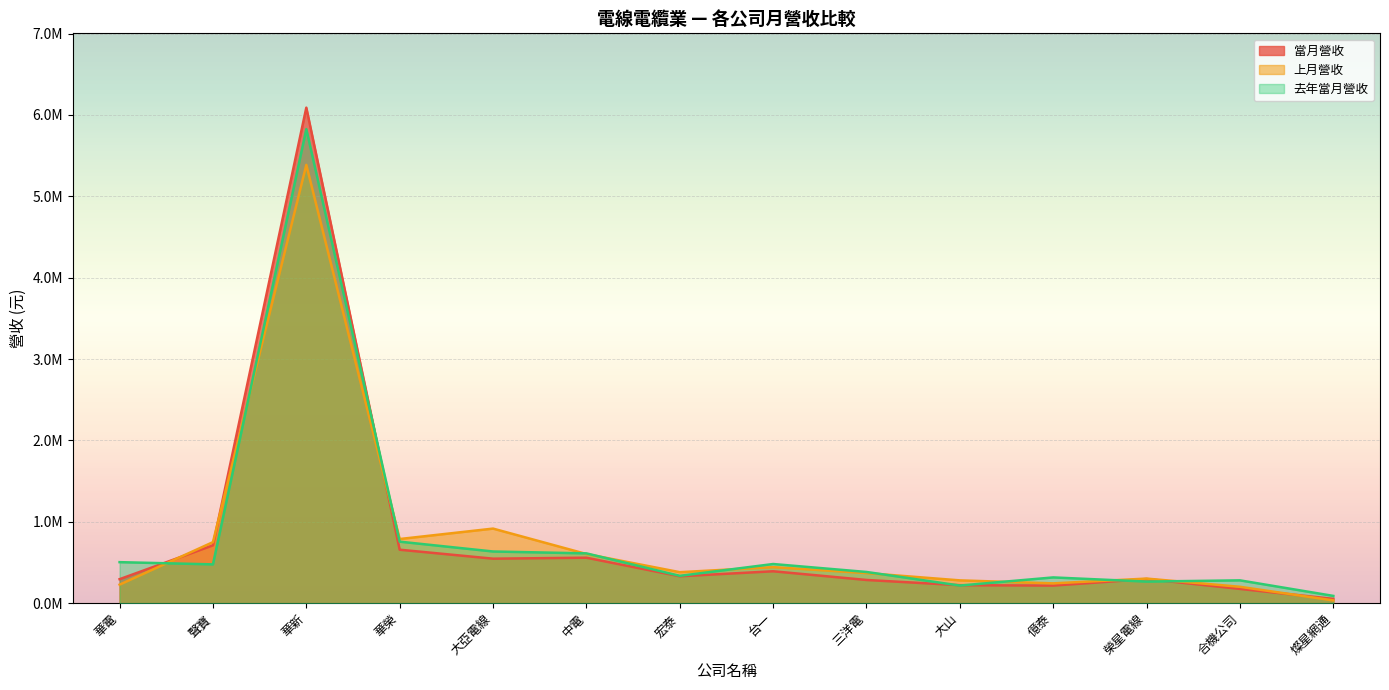

The 去年當月營收 series shows 325379 at 台一. True or false?

False